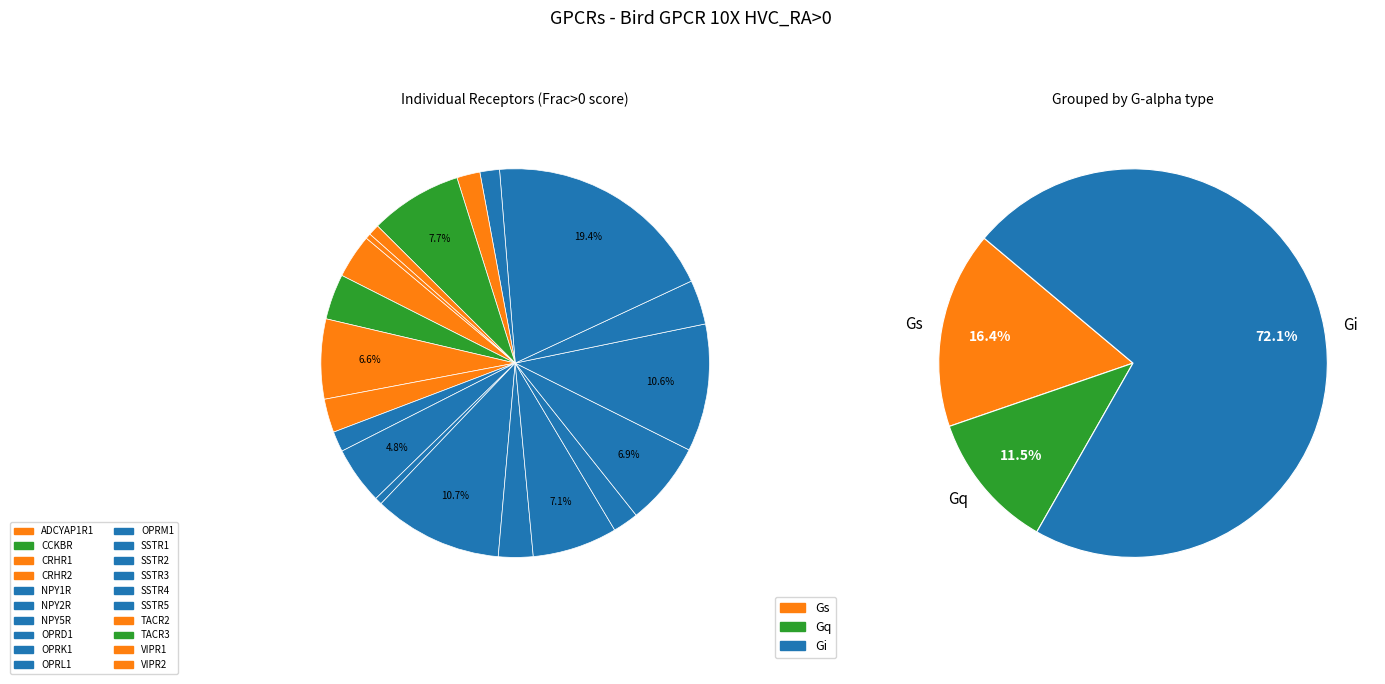

The OPRM1 slice represents 8% of the pie. True or false?

False